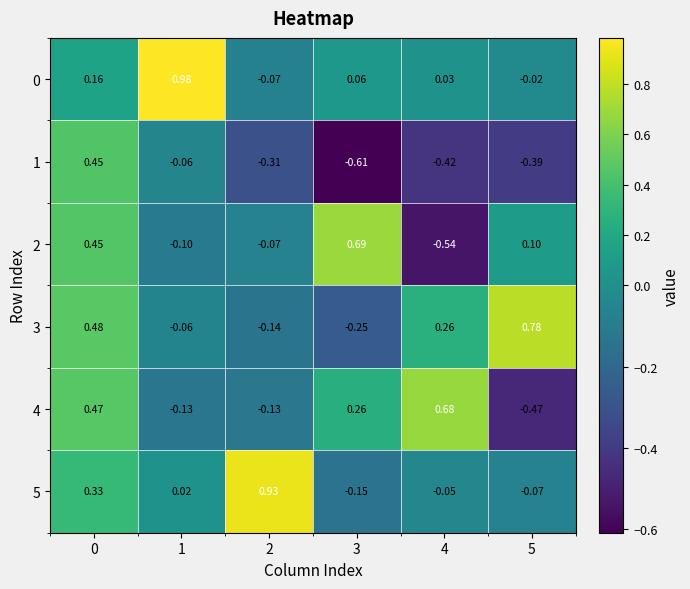

Is the value of 5 at 1 greater than the value of 2 at 5?

No